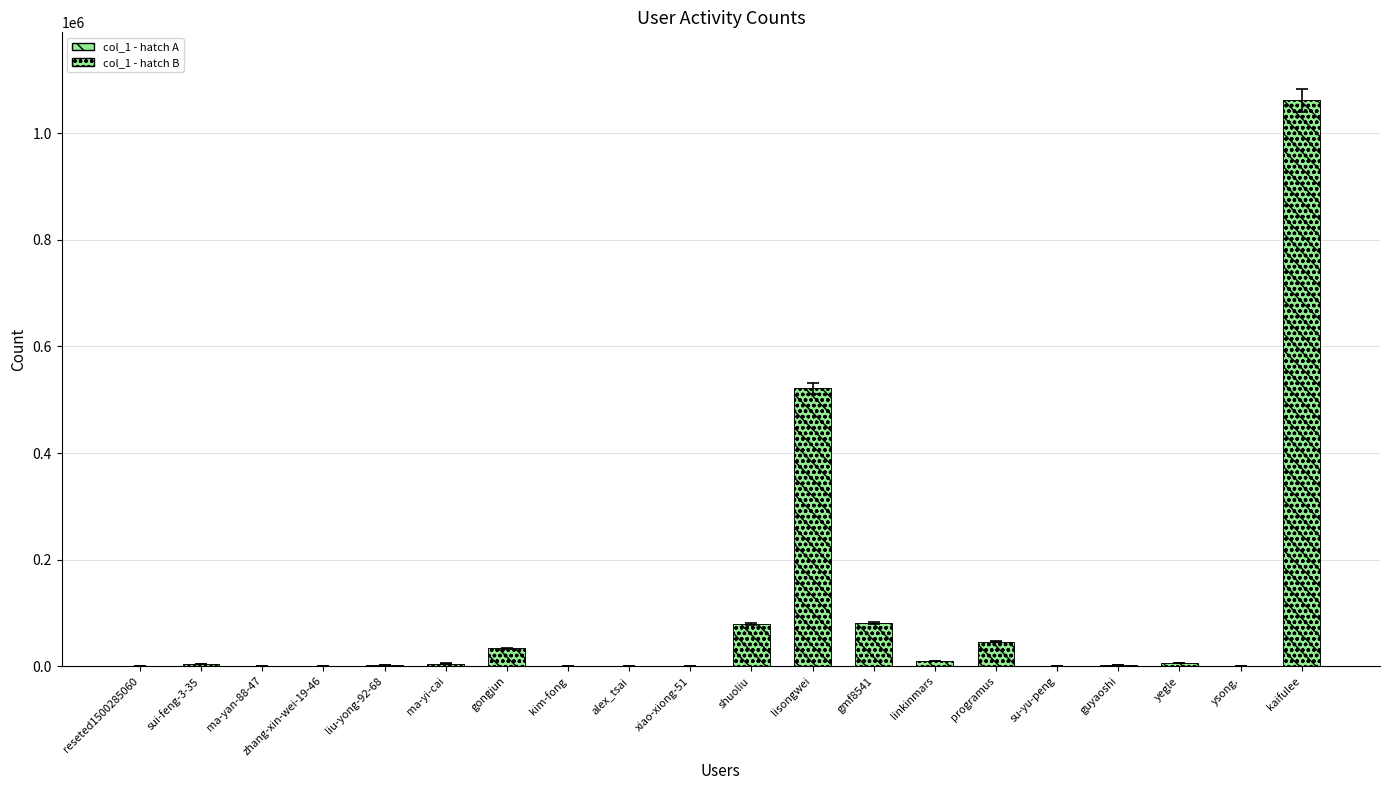

Between kaifulee and shuoliu, which is larger?

kaifulee